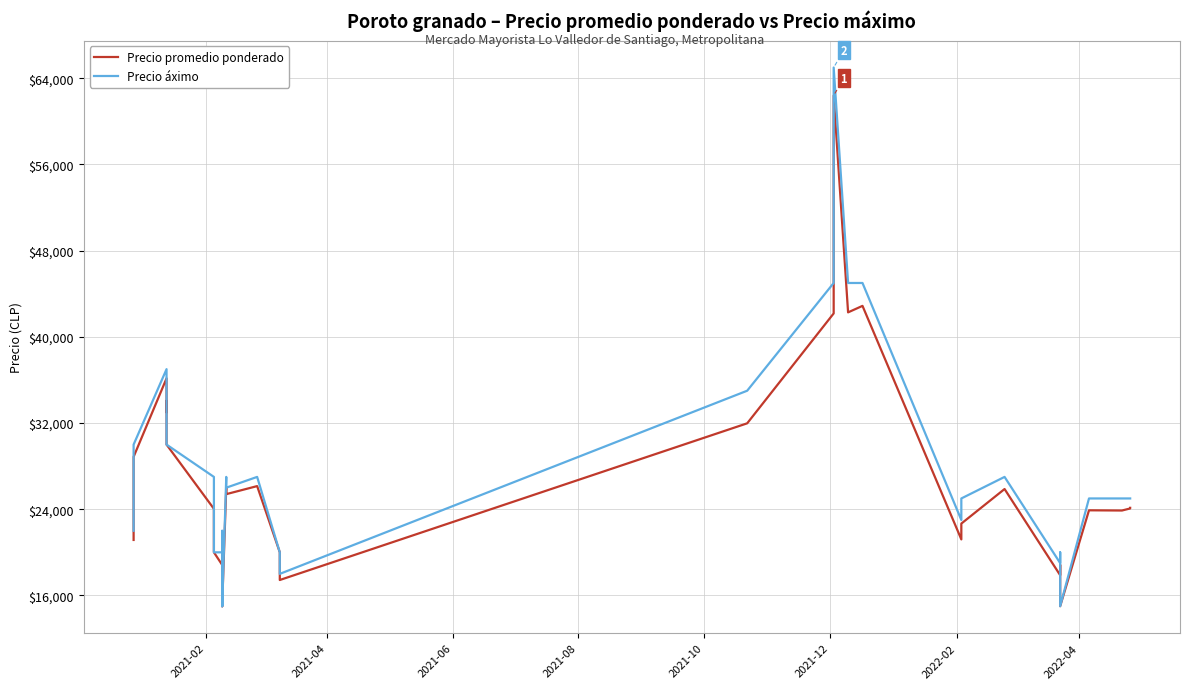

True or false: Precio promedio ponderado and Precio áximo intersect in this chart.

False